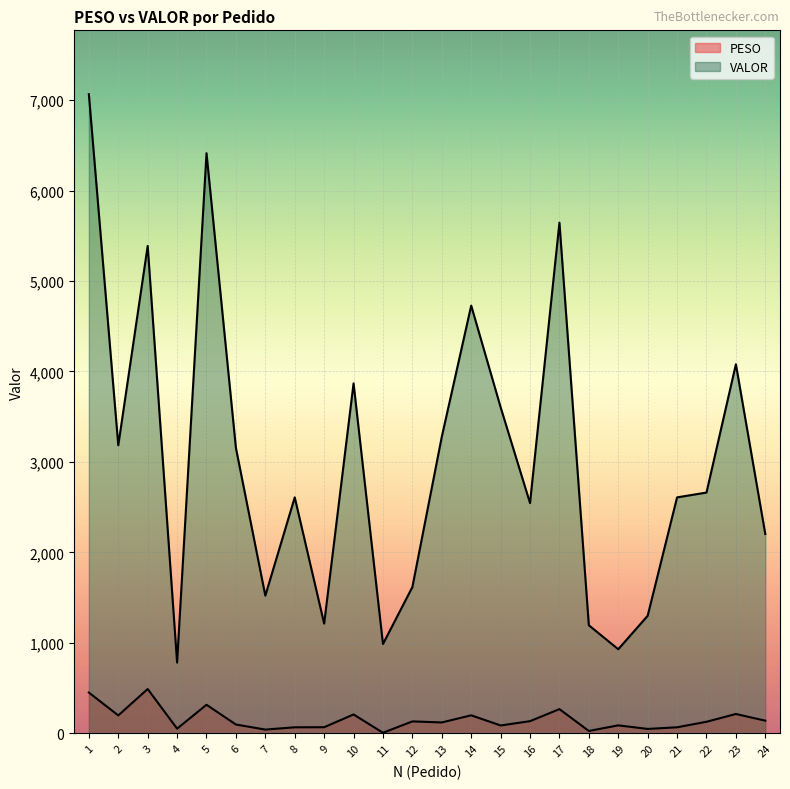

Which category has the highest value across all series?

1